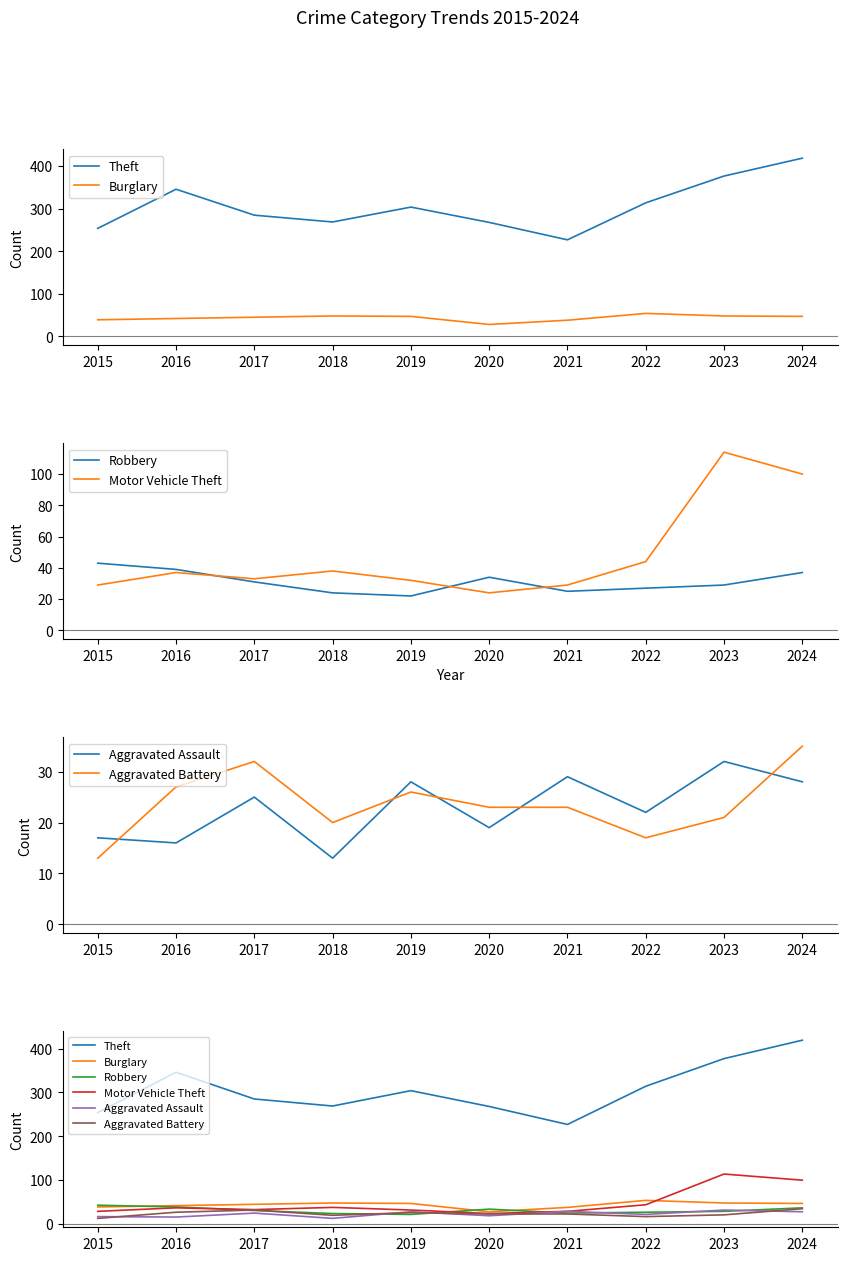

Is it true that Theft equals 269 at 2018?

True